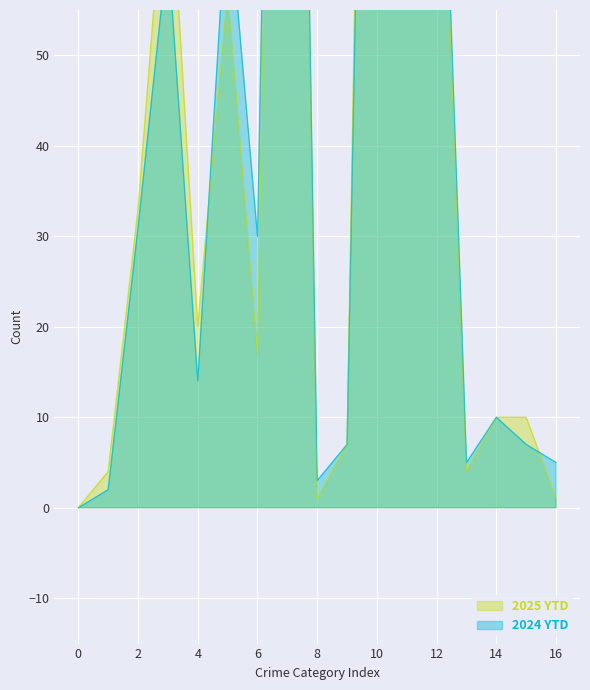

Is it true that 2024 YTD equals 16 at 6?

False